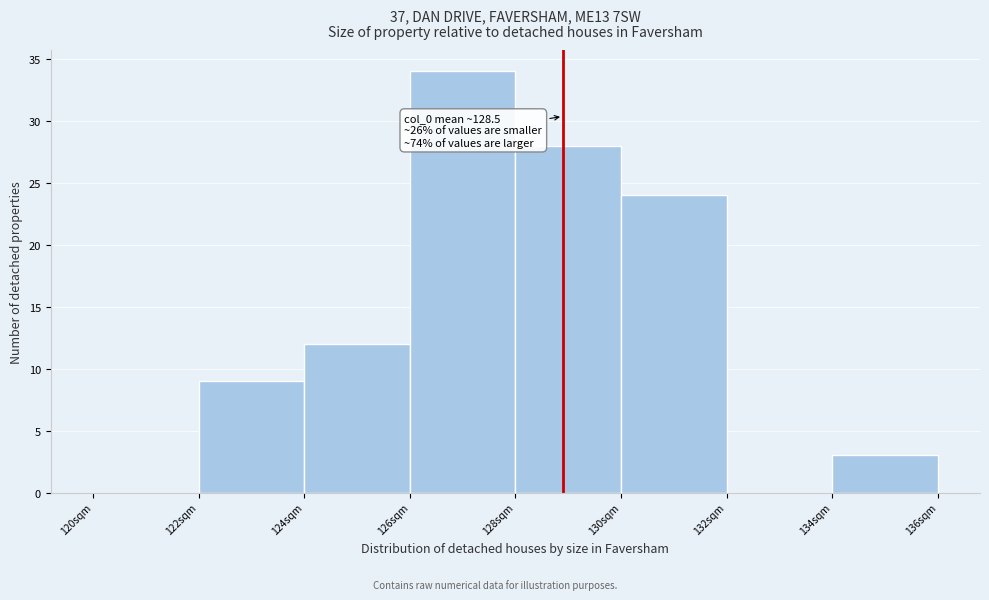

Over which range of the x-axis is the bar tallest?

126 to 128